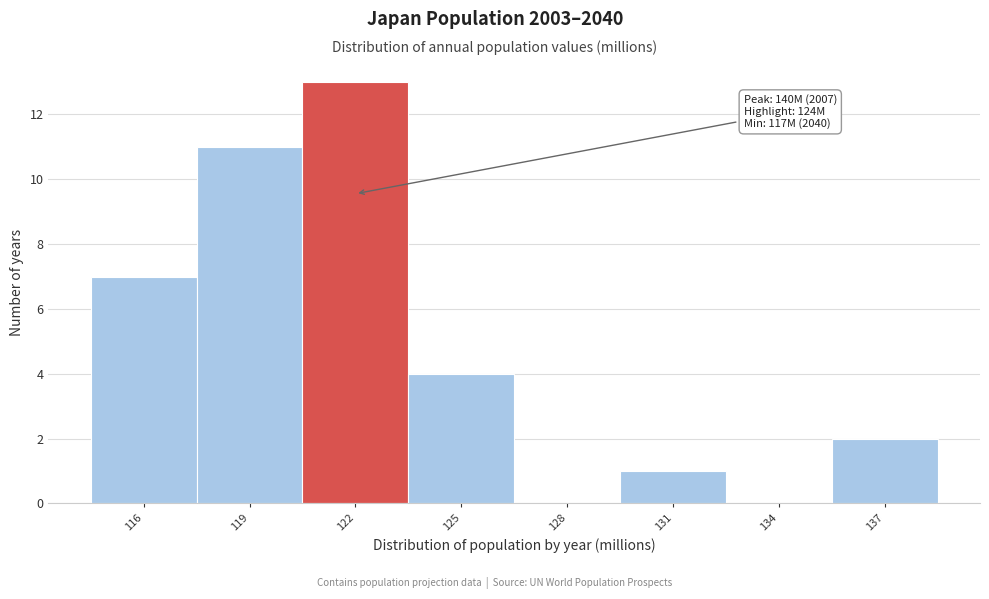

Reading left to right, transcribe all the data shown in this chart.

116=7	119=11	122=13	125=4	128=0	131=1	134=0	137=2